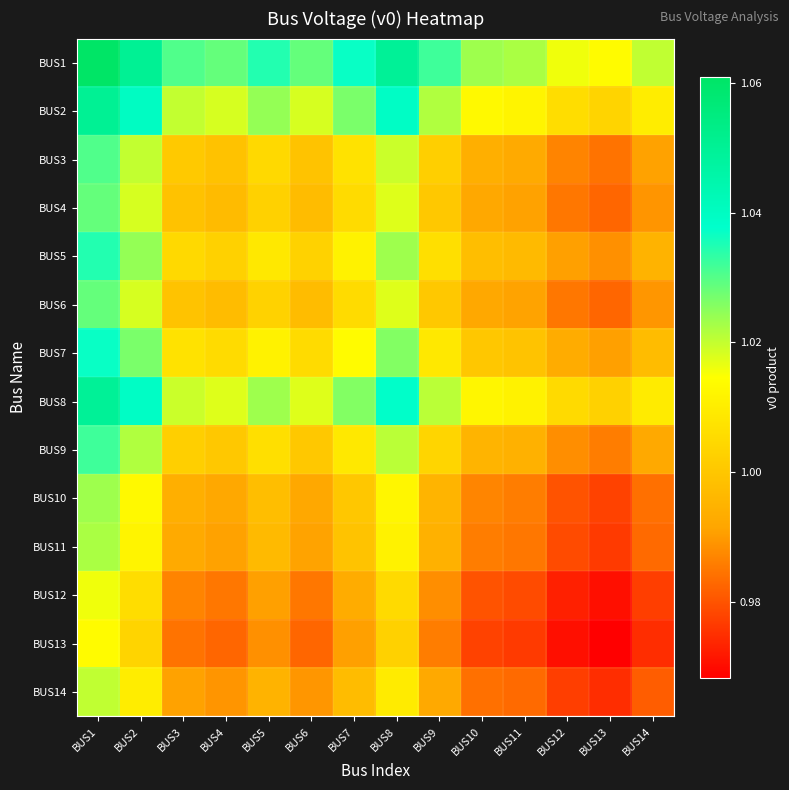

Reading left to right, extract all data points from this chart.

BUS1: BUS1=1.1	BUS2=1.1	BUS3=1.0	BUS4=1.0	BUS5=1.0	BUS6=1.0	BUS7=1.0	BUS8=1.0	BUS9=1.0	BUS10=1.0	BUS11=1.0	BUS12=1.0	BUS13=1.0	BUS14=1.0
BUS2: BUS1=1.1	BUS2=1.0	BUS3=1.0	BUS4=1.0	BUS5=1.0	BUS6=1.0	BUS7=1.0	BUS8=1.0	BUS9=1.0	BUS10=1.0	BUS11=1.0	BUS12=1.0	BUS13=1.0	BUS14=1.0
BUS3: BUS1=1.0	BUS2=1.0	BUS3=1.0	BUS4=1.0	BUS5=1.0	BUS6=1.0	BUS7=1.0	BUS8=1.0	BUS9=1.0	BUS10=1.0	BUS11=1.0	BUS12=1.0	BUS13=1.0	BUS14=1.0
BUS4: BUS1=1.0	BUS2=1.0	BUS3=1.0	BUS4=1.0	BUS5=1.0	BUS6=1.0	BUS7=1.0	BUS8=1.0	BUS9=1.0	BUS10=1.0	BUS11=1.0	BUS12=1.0	BUS13=1.0	BUS14=1.0
BUS5: BUS1=1.0	BUS2=1.0	BUS3=1.0	BUS4=1.0	BUS5=1.0	BUS6=1.0	BUS7=1.0	BUS8=1.0	BUS9=1.0	BUS10=1.0	BUS11=1.0	BUS12=1.0	BUS13=1.0	BUS14=1.0
BUS6: BUS1=1.0	BUS2=1.0	BUS3=1.0	BUS4=1.0	BUS5=1.0	BUS6=1.0	BUS7=1.0	BUS8=1.0	BUS9=1.0	BUS10=1.0	BUS11=1.0	BUS12=1.0	BUS13=1.0	BUS14=1.0
BUS7: BUS1=1.0	BUS2=1.0	BUS3=1.0	BUS4=1.0	BUS5=1.0	BUS6=1.0	BUS7=1.0	BUS8=1.0	BUS9=1.0	BUS10=1.0	BUS11=1.0	BUS12=1.0	BUS13=1.0	BUS14=1.0
BUS8: BUS1=1.0	BUS2=1.0	BUS3=1.0	BUS4=1.0	BUS5=1.0	BUS6=1.0	BUS7=1.0	BUS8=1.0	BUS9=1.0	BUS10=1.0	BUS11=1.0	BUS12=1.0	BUS13=1.0	BUS14=1.0
BUS9: BUS1=1.0	BUS2=1.0	BUS3=1.0	BUS4=1.0	BUS5=1.0	BUS6=1.0	BUS7=1.0	BUS8=1.0	BUS9=1.0	BUS10=1.0	BUS11=1.0	BUS12=1.0	BUS13=1.0	BUS14=1.0
BUS10: BUS1=1.0	BUS2=1.0	BUS3=1.0	BUS4=1.0	BUS5=1.0	BUS6=1.0	BUS7=1.0	BUS8=1.0	BUS9=1.0	BUS10=1.0	BUS11=1.0	BUS12=1.0	BUS13=1.0	BUS14=1.0
BUS11: BUS1=1.0	BUS2=1.0	BUS3=1.0	BUS4=1.0	BUS5=1.0	BUS6=1.0	BUS7=1.0	BUS8=1.0	BUS9=1.0	BUS10=1.0	BUS11=1.0	BUS12=1.0	BUS13=1.0	BUS14=1.0
BUS12: BUS1=1.0	BUS2=1.0	BUS3=1.0	BUS4=1.0	BUS5=1.0	BUS6=1.0	BUS7=1.0	BUS8=1.0	BUS9=1.0	BUS10=1.0	BUS11=1.0	BUS12=1.0	BUS13=1.0	BUS14=1.0
BUS13: BUS1=1.0	BUS2=1.0	BUS3=1.0	BUS4=1.0	BUS5=1.0	BUS6=1.0	BUS7=1.0	BUS8=1.0	BUS9=1.0	BUS10=1.0	BUS11=1.0	BUS12=1.0	BUS13=1.0	BUS14=1.0
BUS14: BUS1=1.0	BUS2=1.0	BUS3=1.0	BUS4=1.0	BUS5=1.0	BUS6=1.0	BUS7=1.0	BUS8=1.0	BUS9=1.0	BUS10=1.0	BUS11=1.0	BUS12=1.0	BUS13=1.0	BUS14=1.0